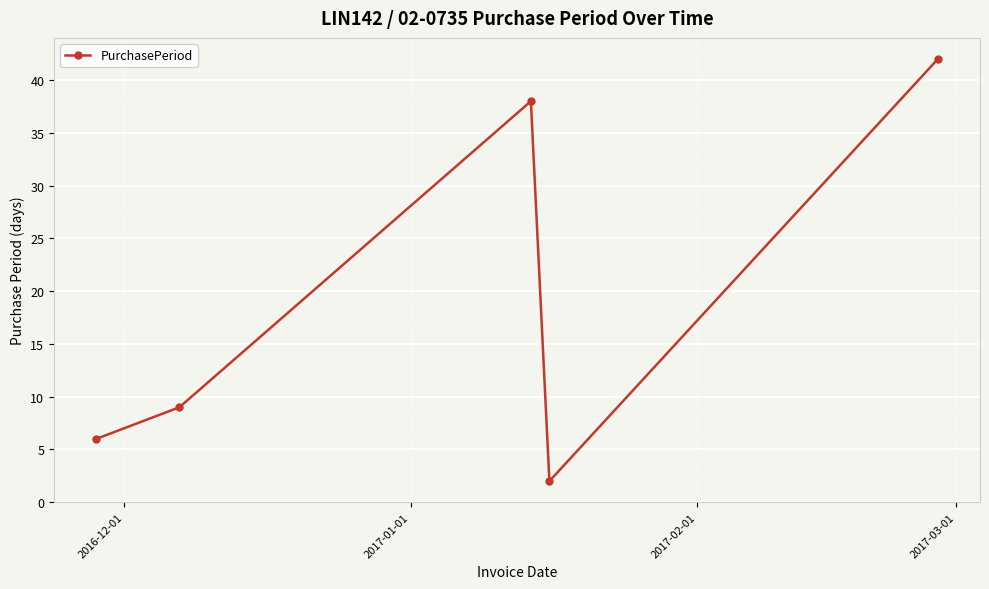

True or false: there are more than 1 points higher than both neighbors.

False